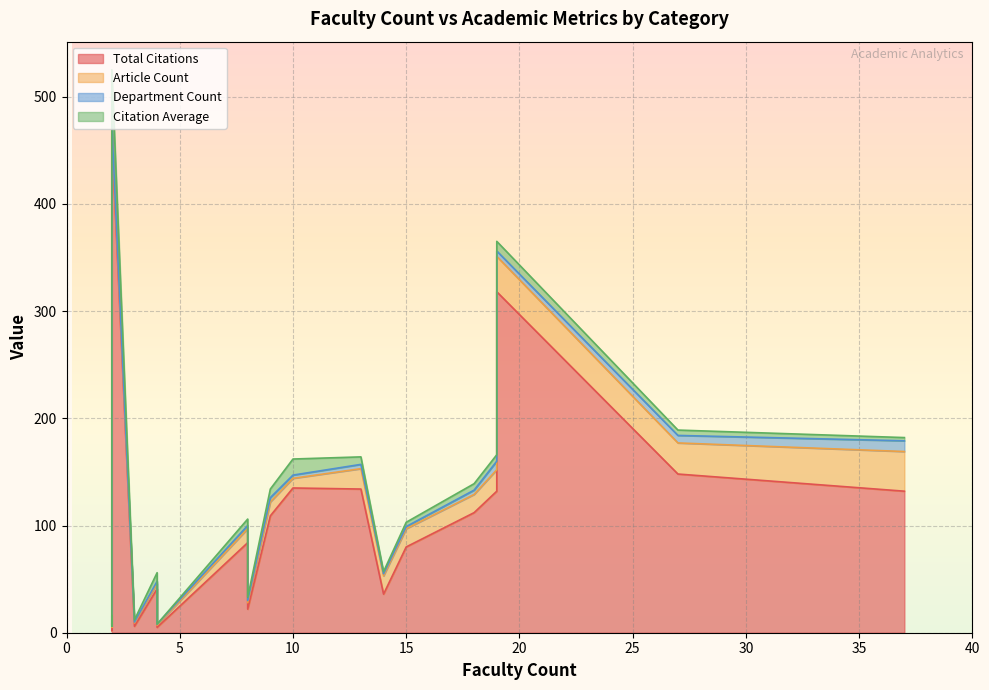

What is the difference between the second highest and minimum values in the Department Count series?

7